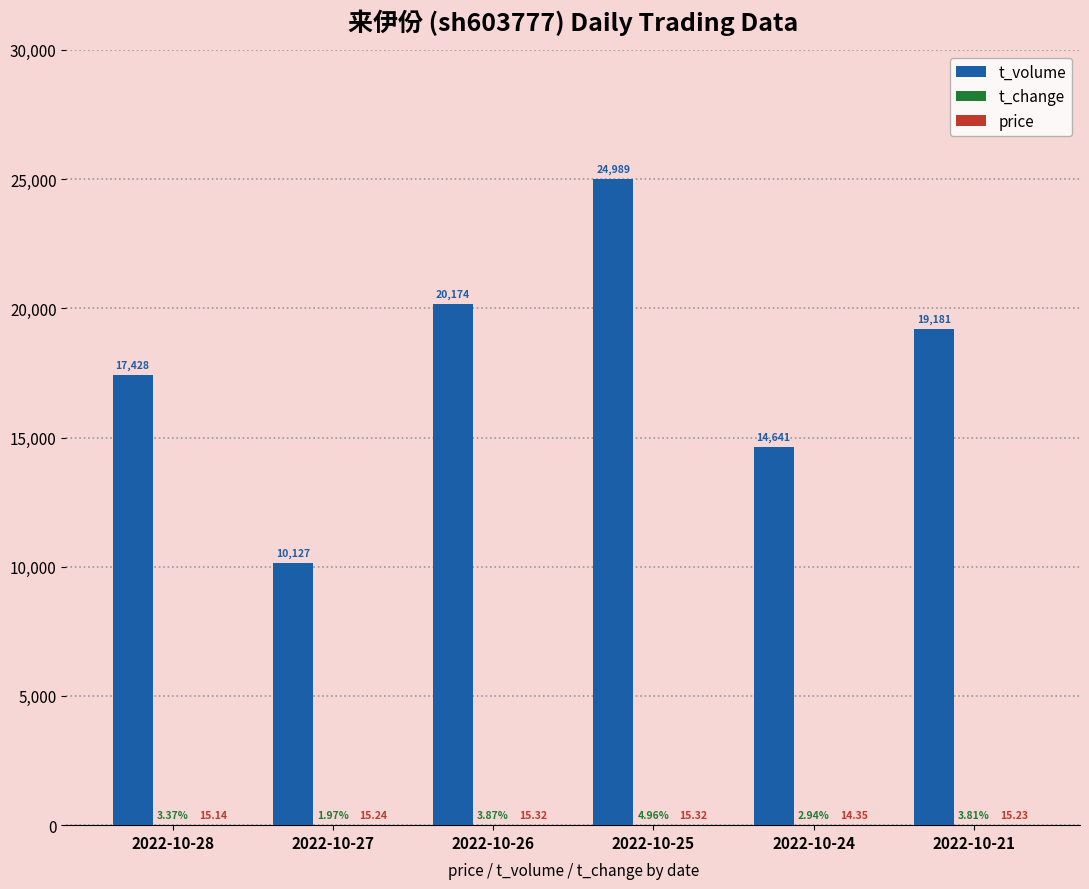

True or false: t_volume has a value of 14641.0 at 2022-10-24.

True